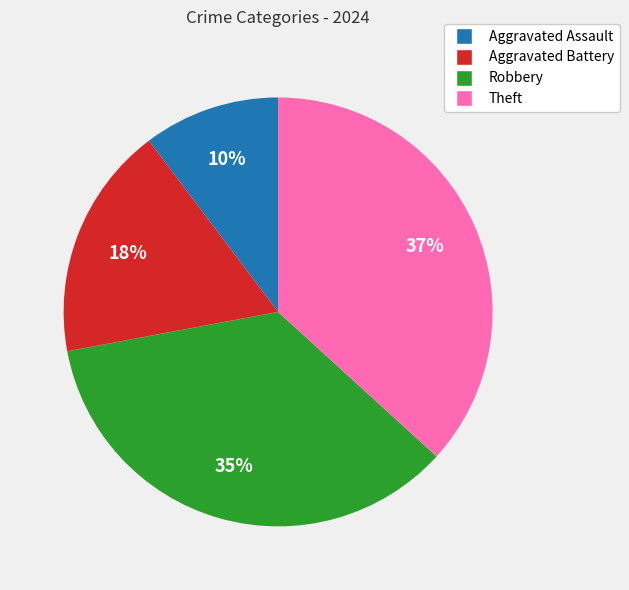

Count the number of slices in the pie.

4